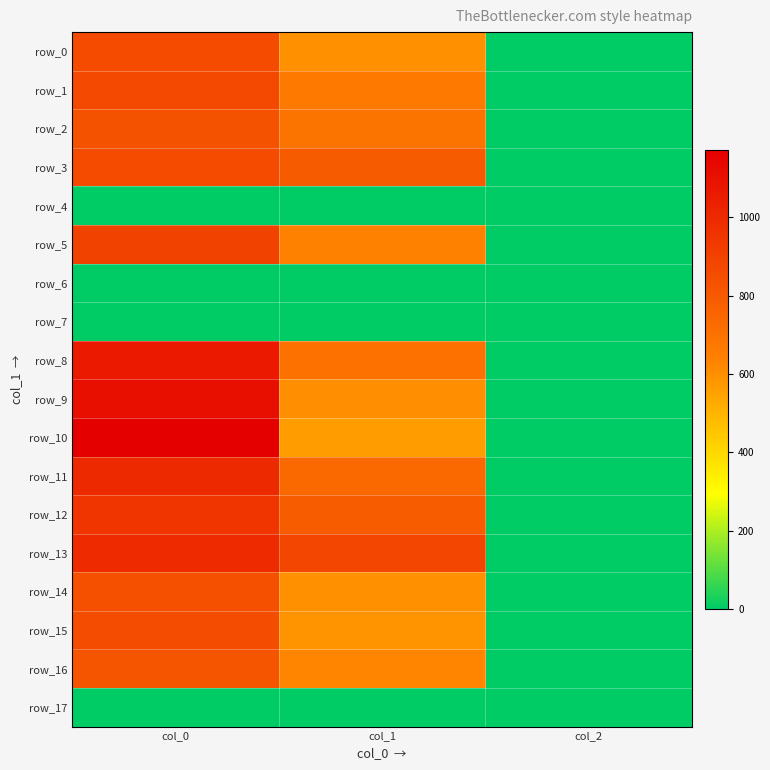

Rank the series by their maximum value, from highest to lowest.

row_10, row_9, row_8, row_11, row_13, row_12, row_5, row_1, row_0, row_3, row_15, row_14, row_2, row_16, row_4, row_6, row_7, row_17